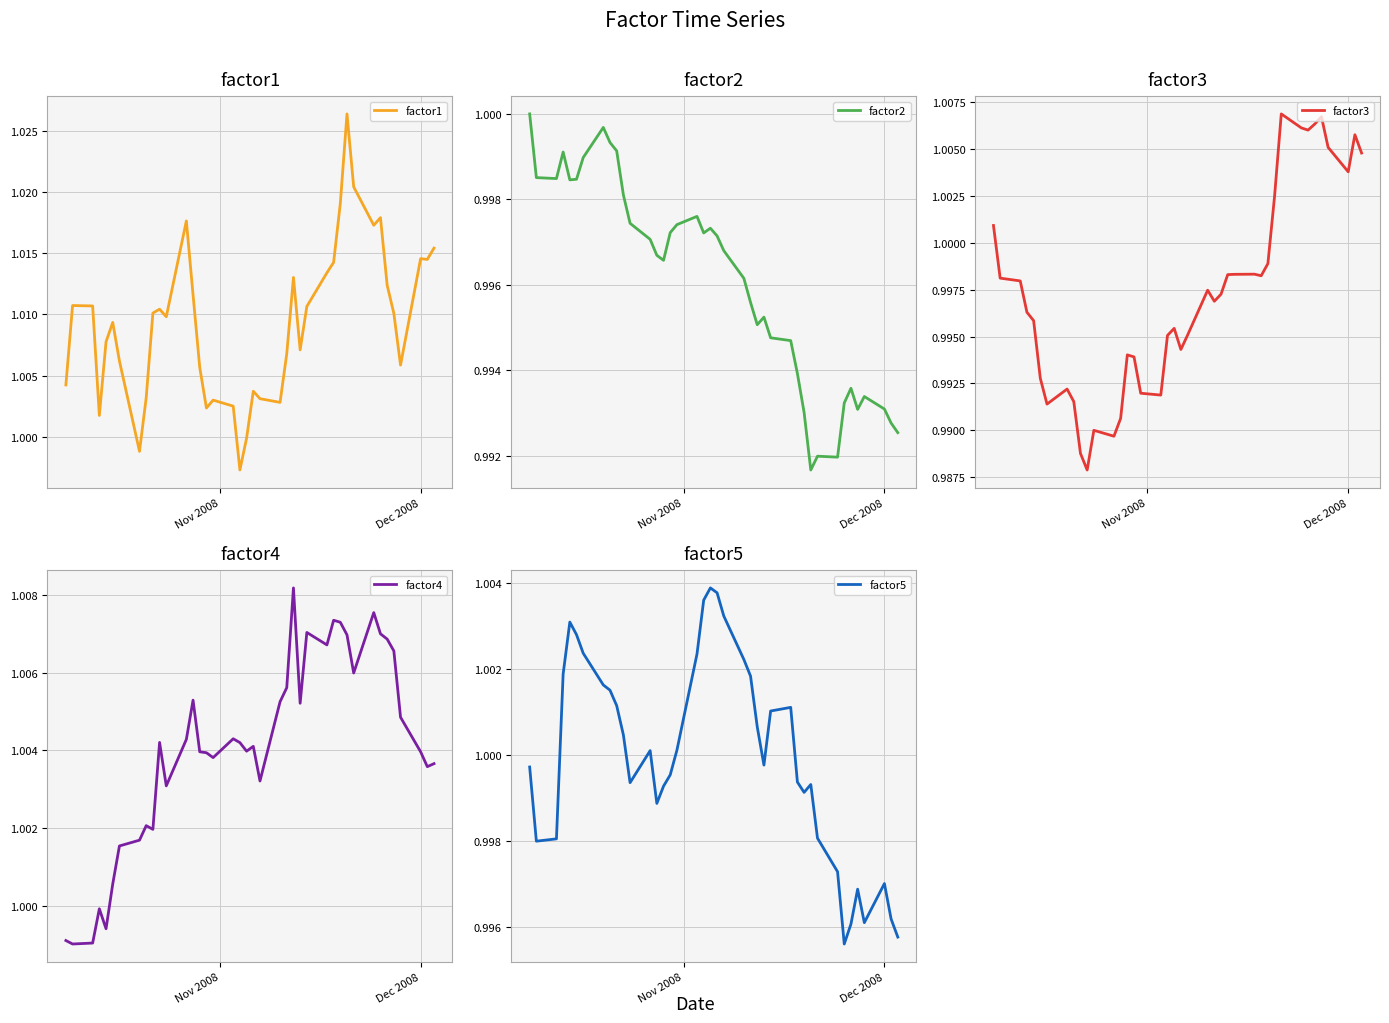

Rank the series by their maximum value, from lowest to highest.

factor2, factor5, factor3, factor4, factor1